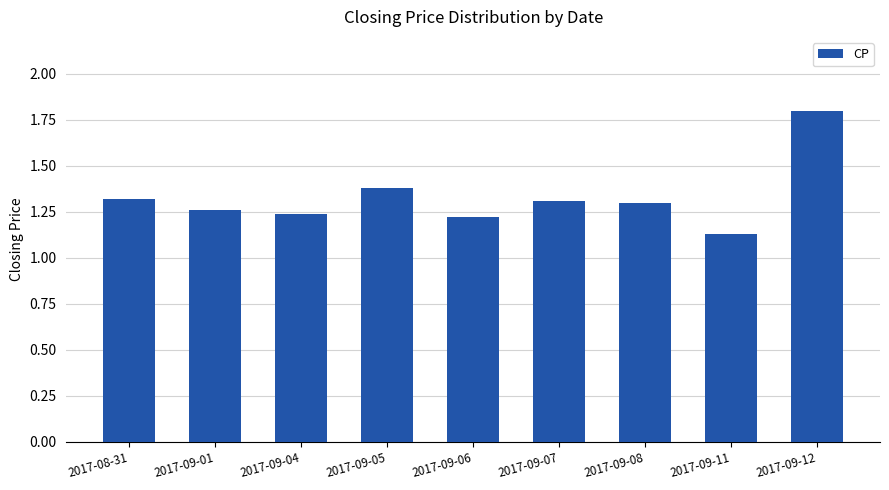

What is the sum of the values at 2017-09-07 and 2017-09-06?

2.5